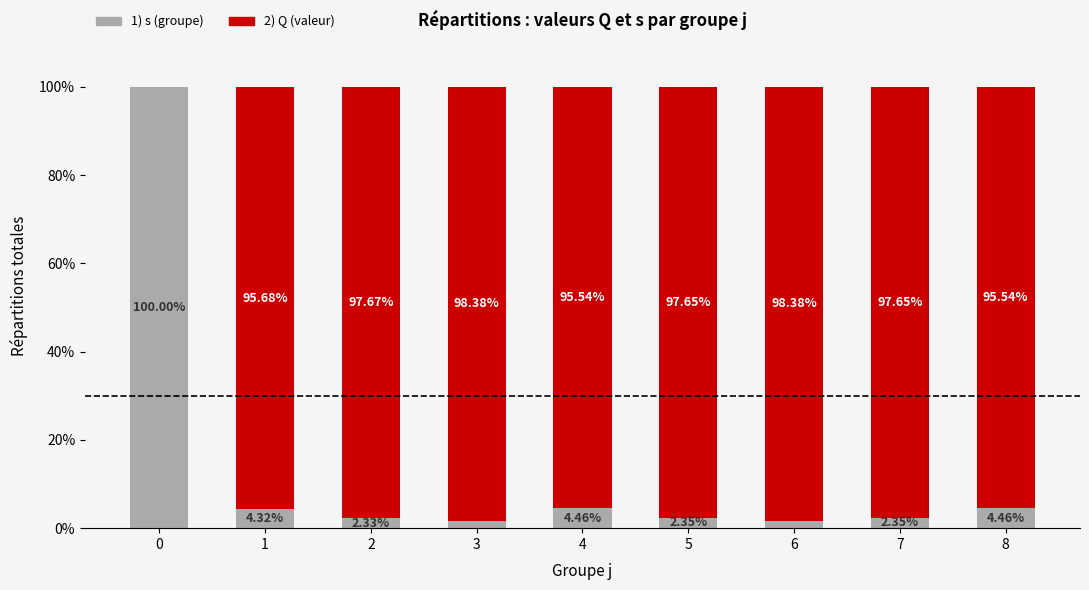

What is the total value across all series at 2?

100.0